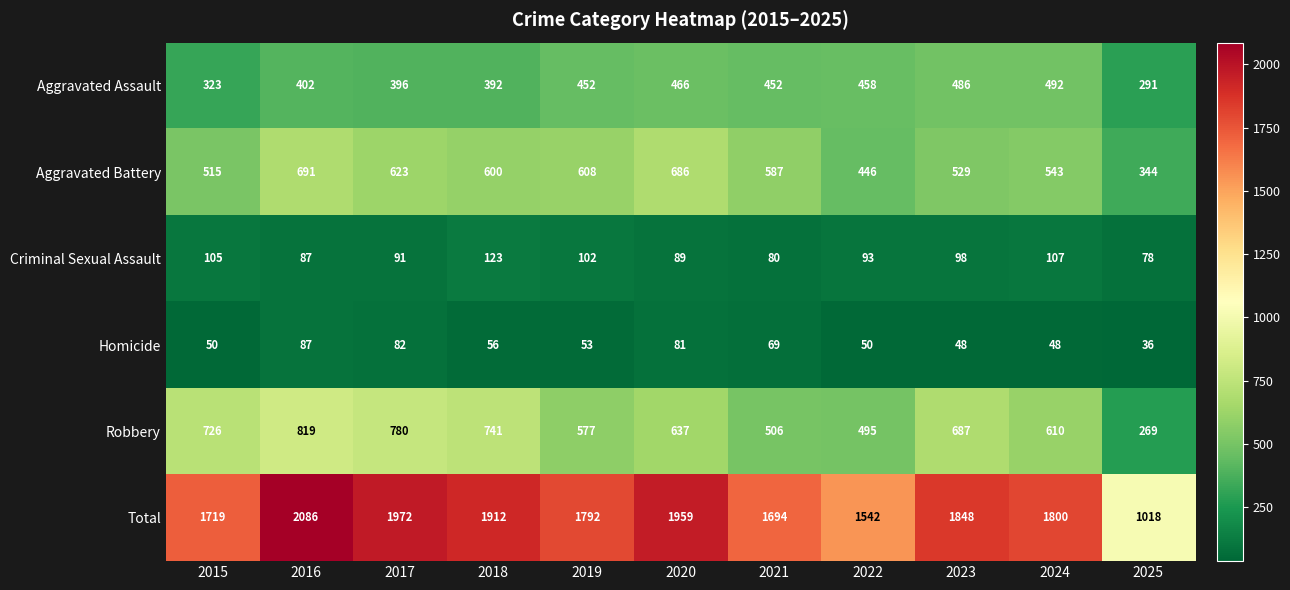

At which category does the chart reach its minimum across all series?

2025